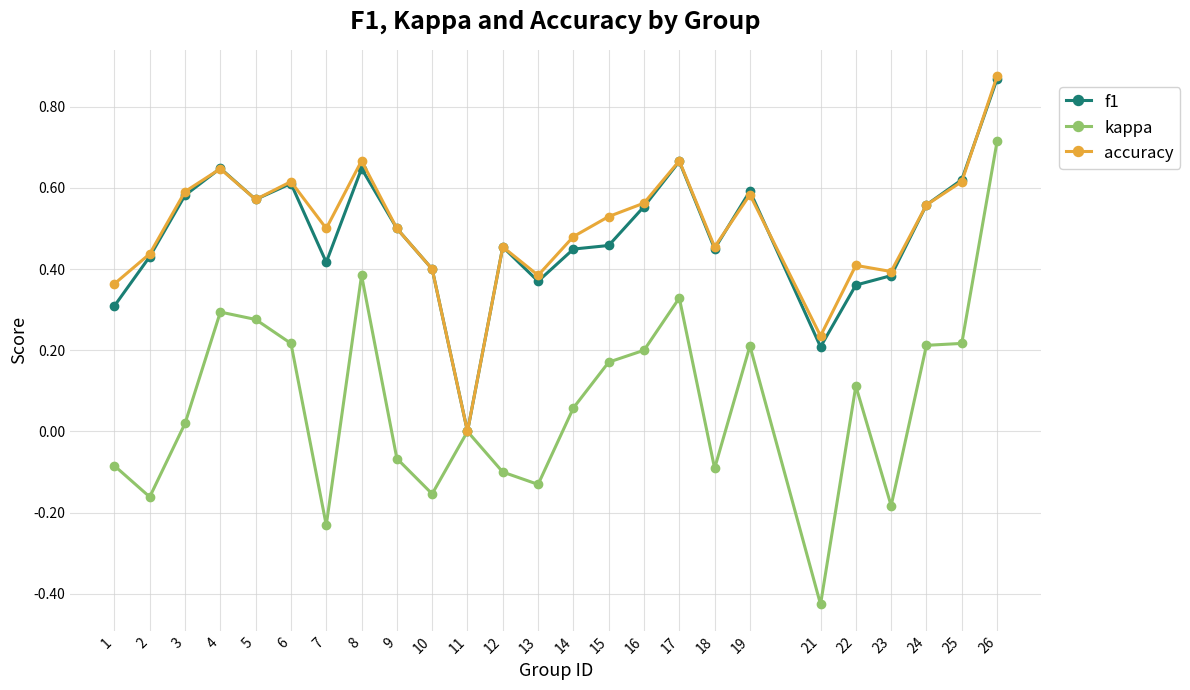

At which category does f1 reach its first local valley?

5